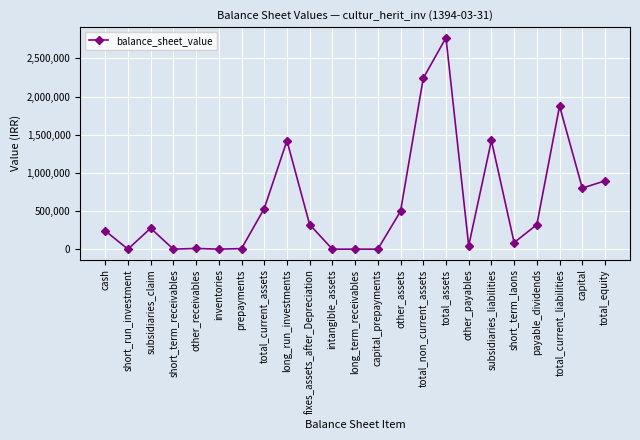

Is this an area chart (filled region under the line)?

No